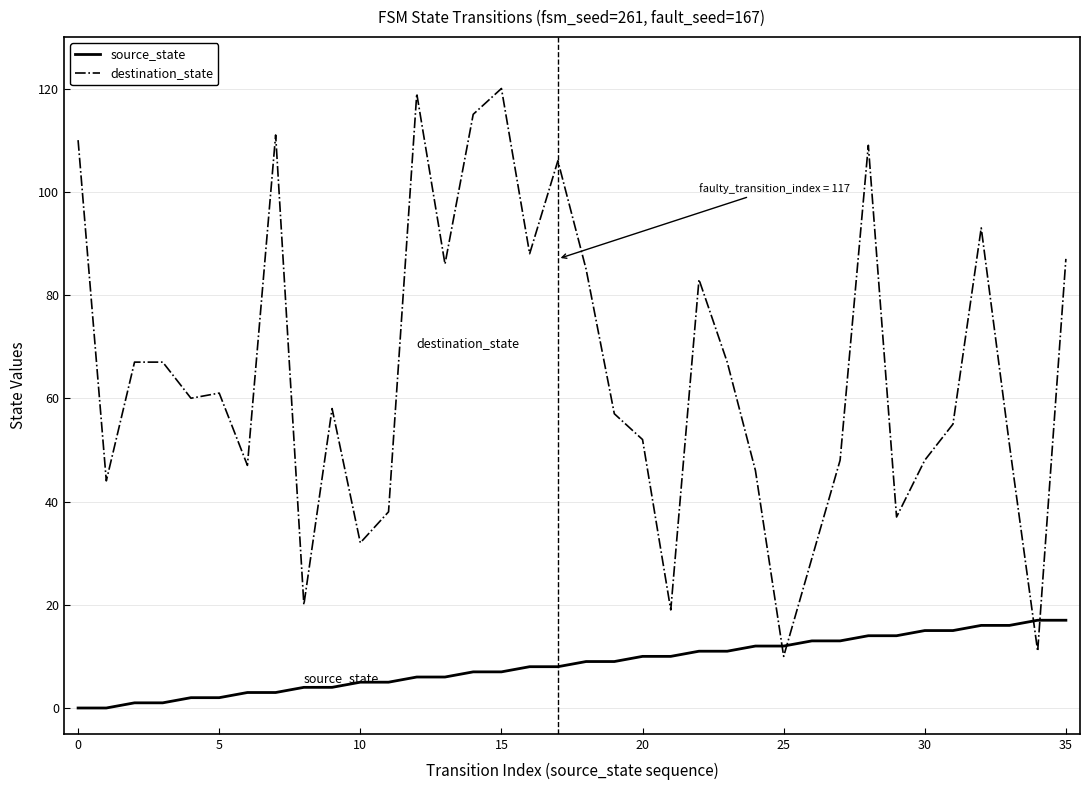

Does the chart display data point markers on the line(s)?

No